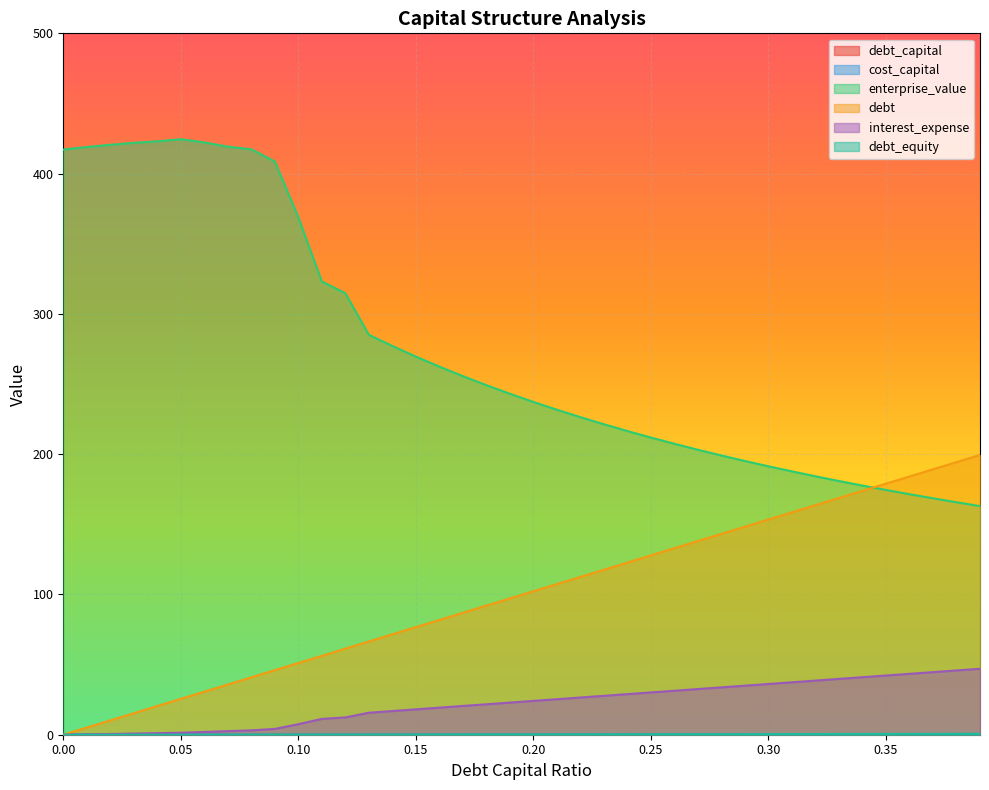

How many categories are shown in the chart?

40